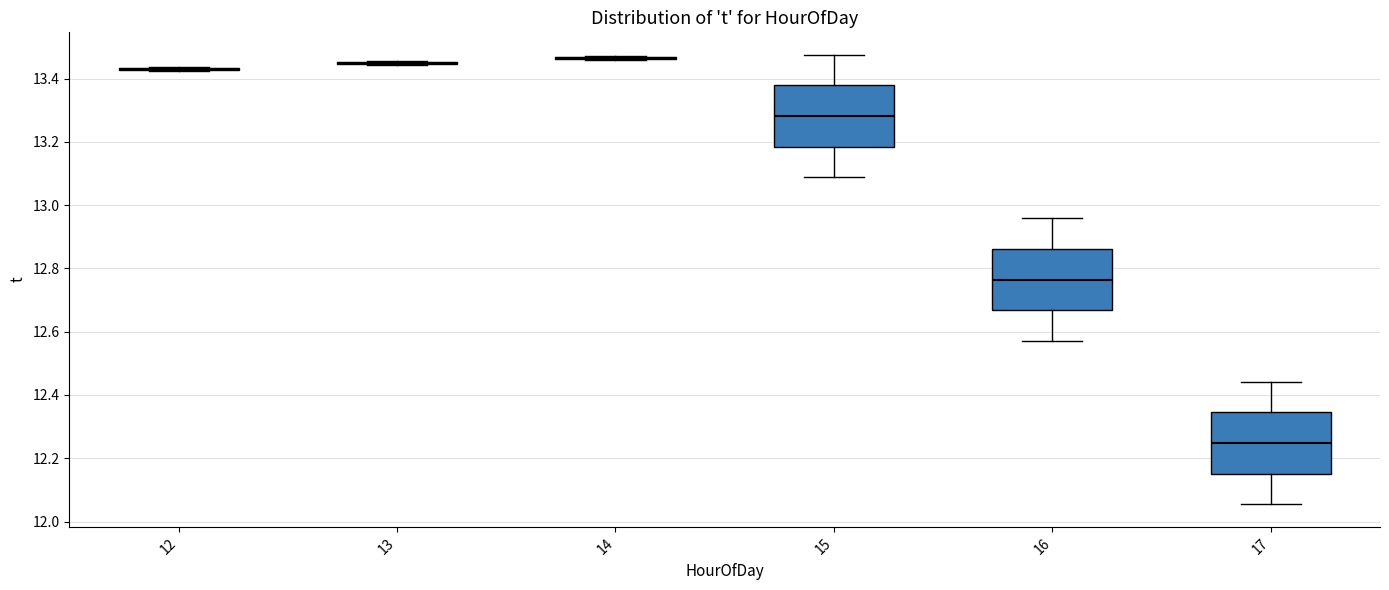

Where does the lower whisker of the box at x = 17 end on the y-axis? The values are not printed on the chart, so give them approximately, as read against the axis.

12.06